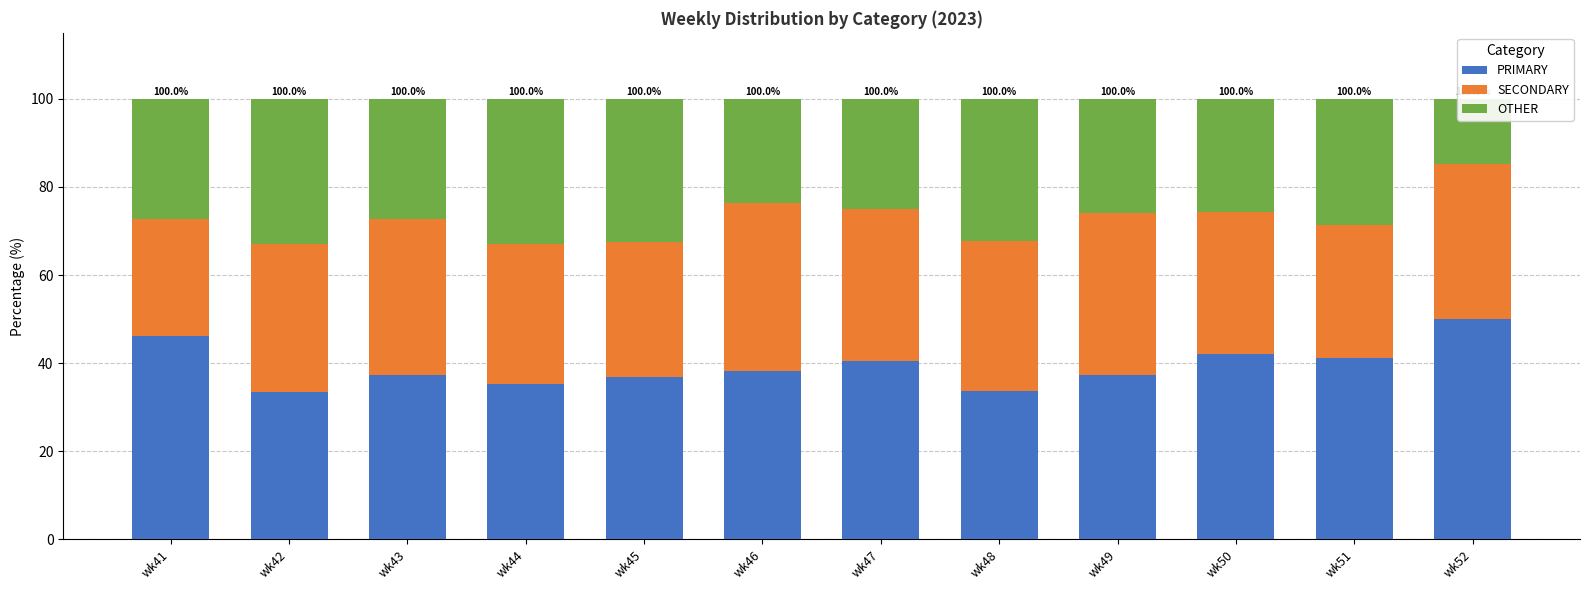

Reading left to right, list all the values displayed in this chart.

PRIMARY: 46.2	33.5	37.4	35.3	36.9	38.1	40.4	33.7	37.3	42.0	41.2	50.0
SECONDARY: 26.5	33.5	35.4	31.7	30.6	38.1	34.5	34.1	36.7	32.4	30.2	35.2
OTHER: 27.4	32.9	27.2	33.0	32.5	23.7	25.1	32.2	26.0	25.6	28.6	14.8